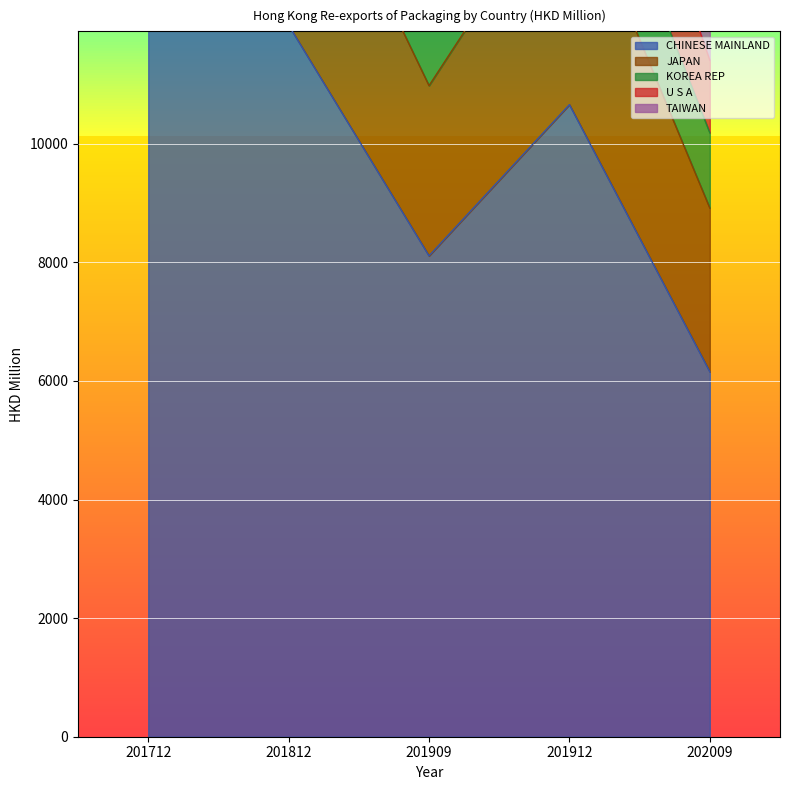

What are all the series names shown in the legend?

CHINESE MAINLAND, JAPAN, KOREA REP, U S A, TAIWAN